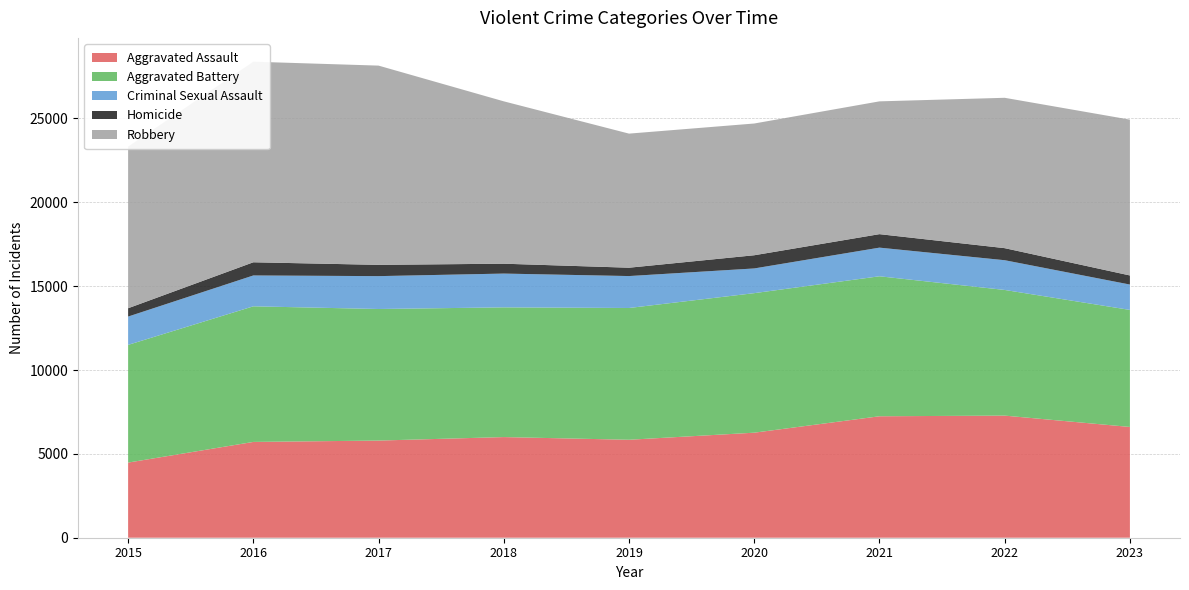

Reading left to right, what are all the values shown in this chart?

Aggravated Assault: 2015=4480	2016=5712	2017=5793	2018=6001	2019=5841	2020=6263	2021=7242	2022=7281	2023=6605
Aggravated Battery: 2015=7019	2016=8086	2017=7845	2018=7735	2019=7857	2020=8320	2021=8347	2022=7493	2023=6978
Criminal Sexual Assault: 2015=1688	2016=1840	2017=1960	2018=2014	2019=1904	2020=1473	2021=1708	2022=1773	2023=1513
Homicide: 2015=496	2016=786	2017=672	2018=589	2019=498	2020=787	2021=804	2022=719	2023=542
Robbery: 2015=9638	2016=11960	2017=11880	2018=9681	2019=7995	2020=7855	2021=7918	2022=8965	2023=9291